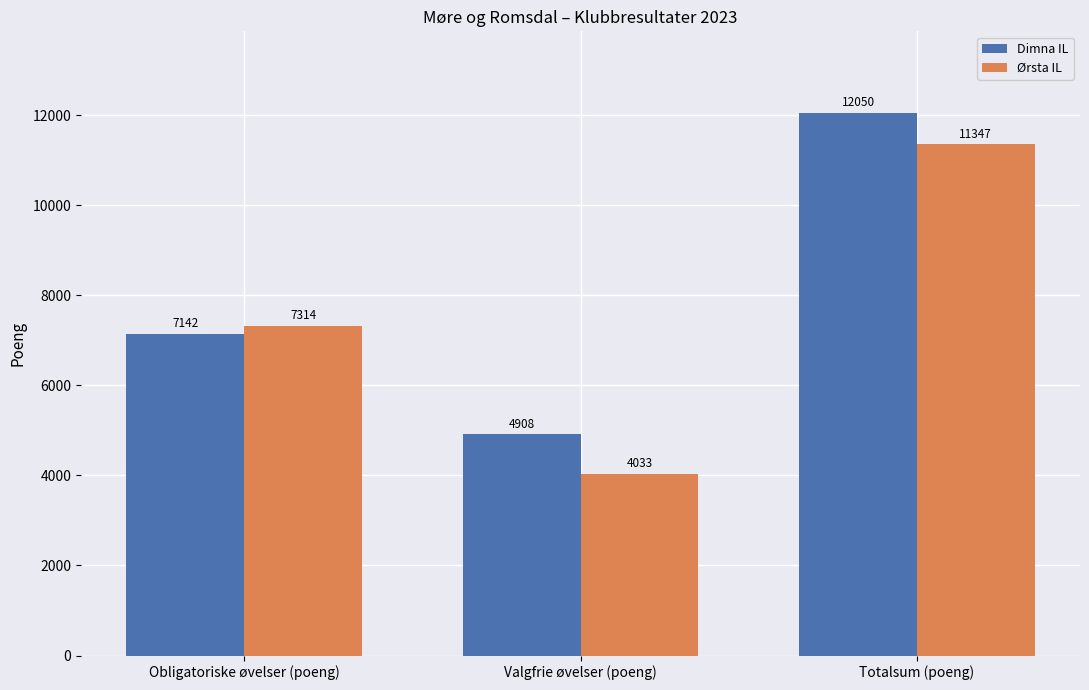

At which label does Dimna IL reach its minimum?

Valgfrie øvelser (poeng)